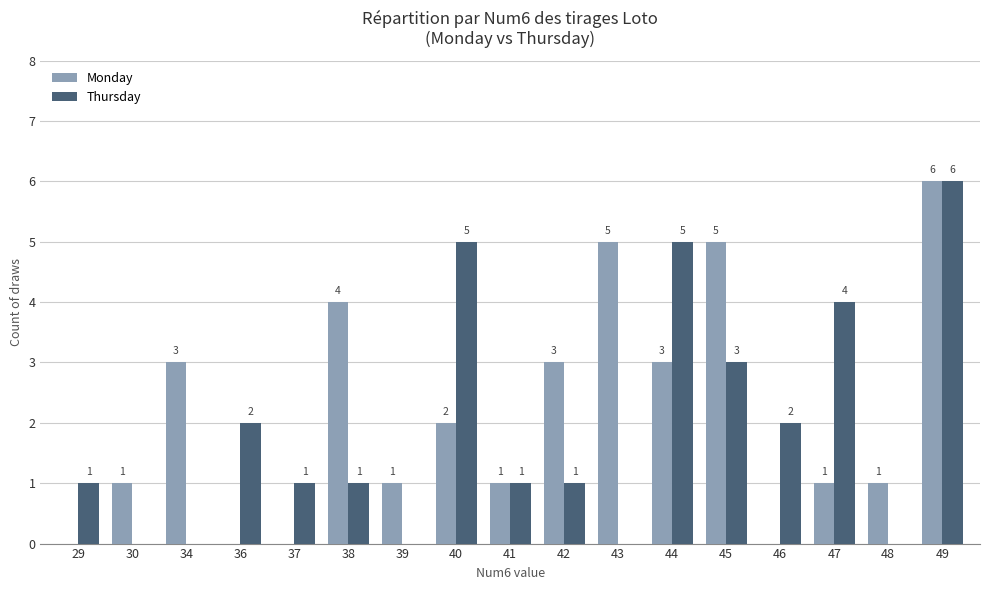

Reading left to right, extract all data points from this chart.

Monday: 0	1	3	0	0	4	1	2	1	3	5	3	5	0	1	1	6
Thursday: 1	0	0	2	1	1	0	5	1	1	0	5	3	2	4	0	6